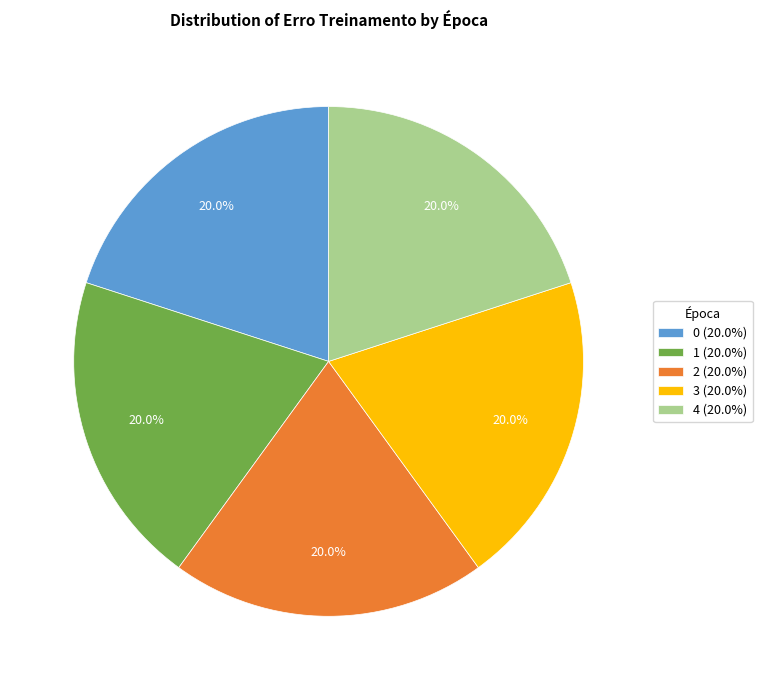

To the nearest percent, what percentage of the pie is 1?

20%